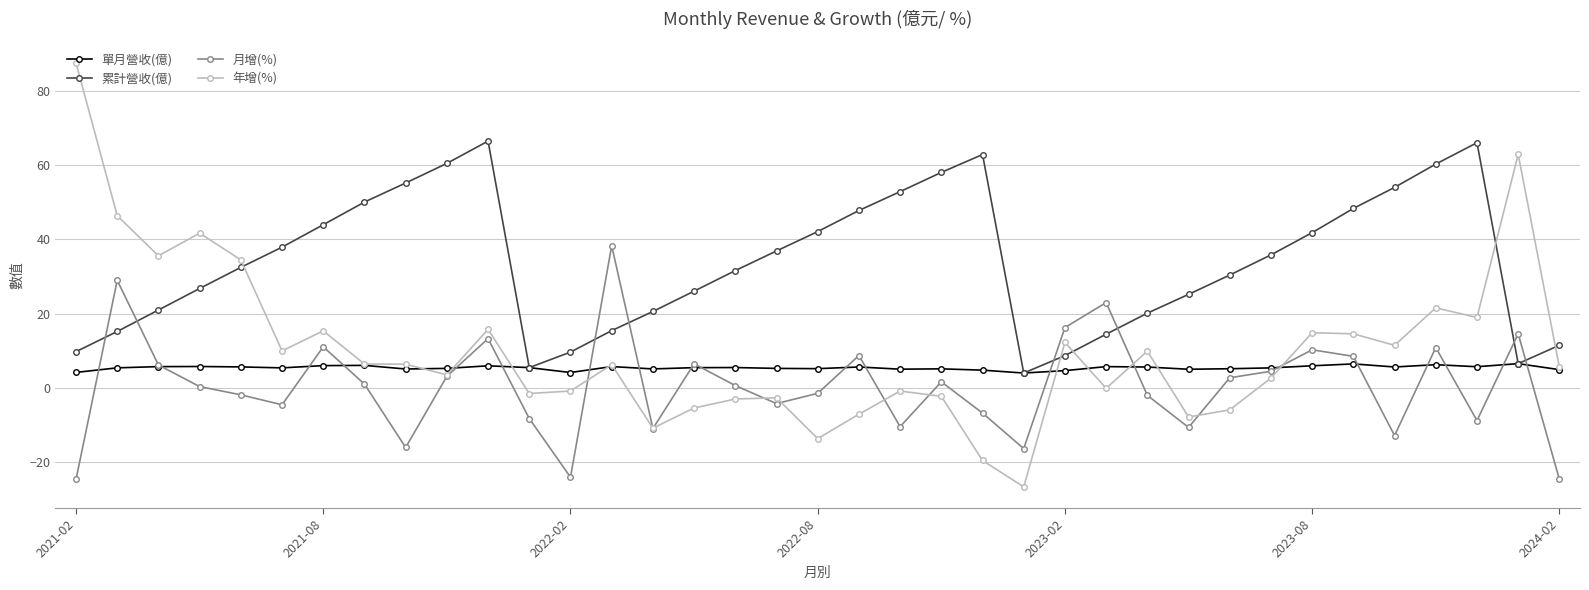

True or false: 年增(%) has more than 1 points higher than both neighbors.

True